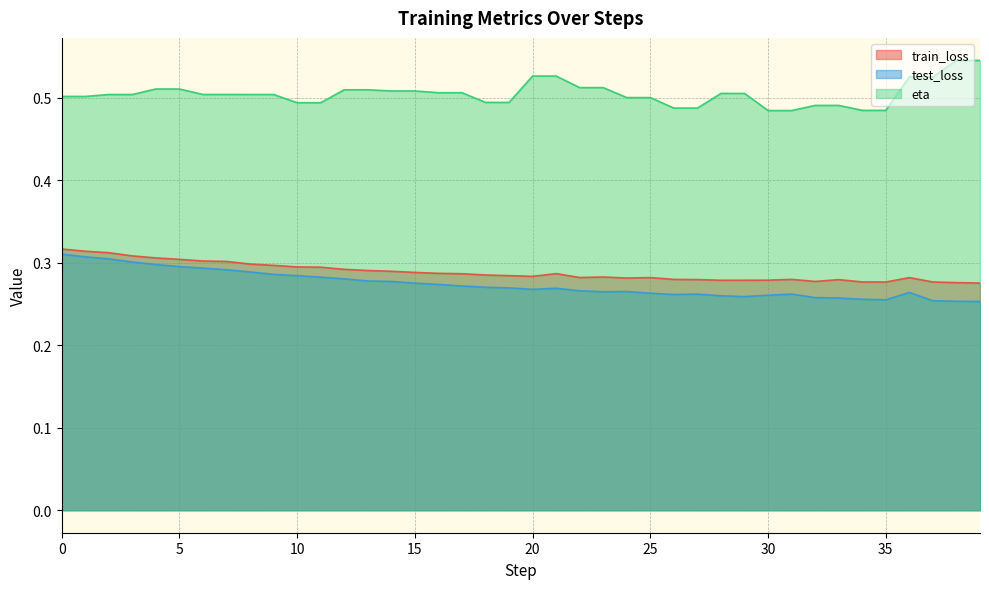

Reading right to left, list all the values displayed in this chart.

train_loss: 39=0.3	38=0.3	37=0.3	36=0.3	35=0.3	34=0.3	33=0.3	32=0.3	31=0.3	30=0.3	29=0.3	28=0.3	27=0.3	26=0.3	25=0.3	24=0.3	23=0.3	22=0.3	21=0.3	20=0.3	19=0.3	18=0.3	17=0.3	16=0.3	15=0.3	14=0.3	13=0.3	12=0.3	11=0.3	10=0.3	9=0.3	8=0.3	7=0.3	6=0.3	5=0.3	4=0.3	3=0.3	2=0.3	1=0.3	0=0.3
test_loss: 39=0.3	38=0.3	37=0.3	36=0.3	35=0.3	34=0.3	33=0.3	32=0.3	31=0.3	30=0.3	29=0.3	28=0.3	27=0.3	26=0.3	25=0.3	24=0.3	23=0.3	22=0.3	21=0.3	20=0.3	19=0.3	18=0.3	17=0.3	16=0.3	15=0.3	14=0.3	13=0.3	12=0.3	11=0.3	10=0.3	9=0.3	8=0.3	7=0.3	6=0.3	5=0.3	4=0.3	3=0.3	2=0.3	1=0.3	0=0.3
eta: 39=0.5	38=0.5	37=0.5	36=0.5	35=0.5	34=0.5	33=0.5	32=0.5	31=0.5	30=0.5	29=0.5	28=0.5	27=0.5	26=0.5	25=0.5	24=0.5	23=0.5	22=0.5	21=0.5	20=0.5	19=0.5	18=0.5	17=0.5	16=0.5	15=0.5	14=0.5	13=0.5	12=0.5	11=0.5	10=0.5	9=0.5	8=0.5	7=0.5	6=0.5	5=0.5	4=0.5	3=0.5	2=0.5	1=0.5	0=0.5